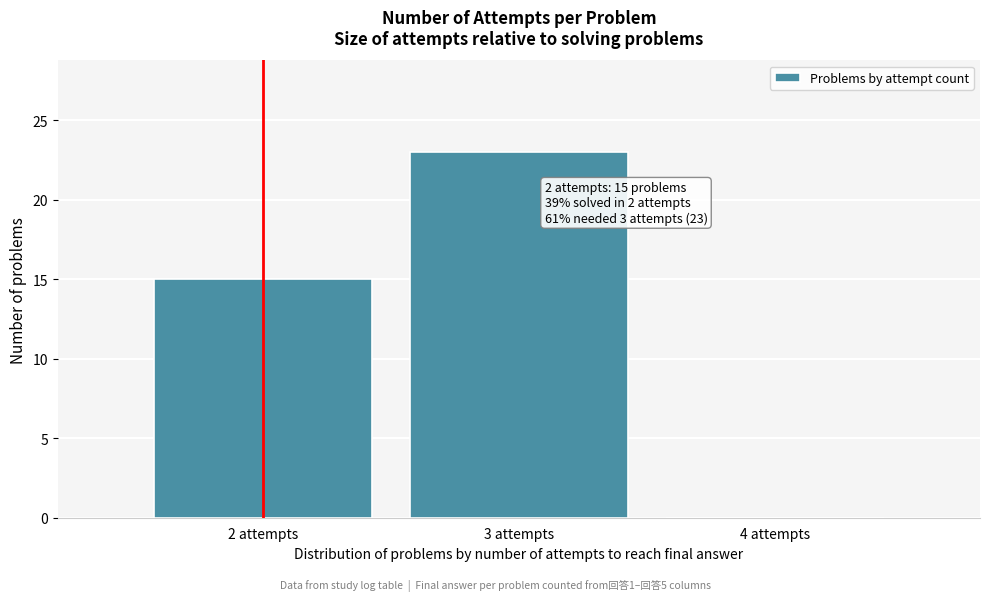

Reading right to left, extract all data points from this chart.

4 attempts=0	3 attempts=23	2 attempts=15